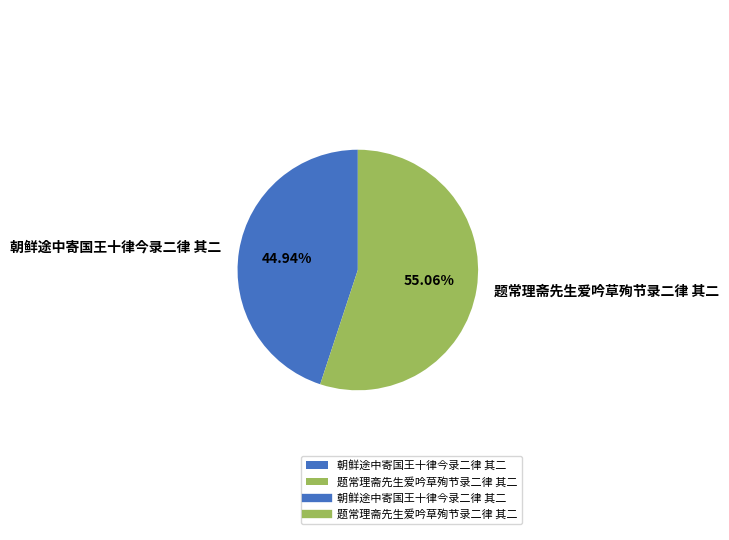

Approximately how many times larger is the value at 朝鲜途中寄国王十律今录二律 其二 compared to 题常理斋先生爱吟草殉节录二律 其二?

0.8